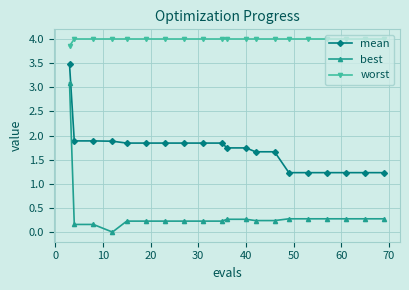

Which series has the largest total across all categories?

worst